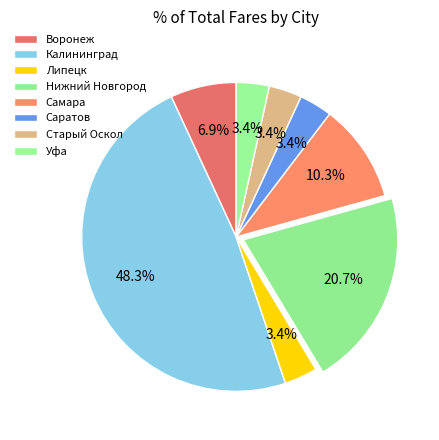

Is it true that Воронеж is 7% of the pie?

True